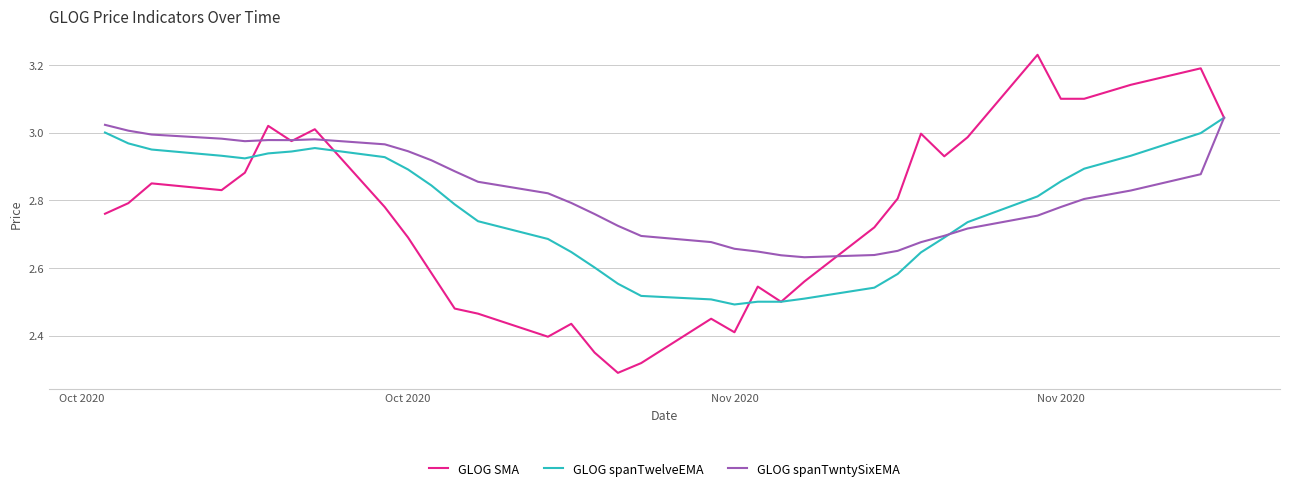

Which series has the largest range (max minus min)?

GLOG SMA